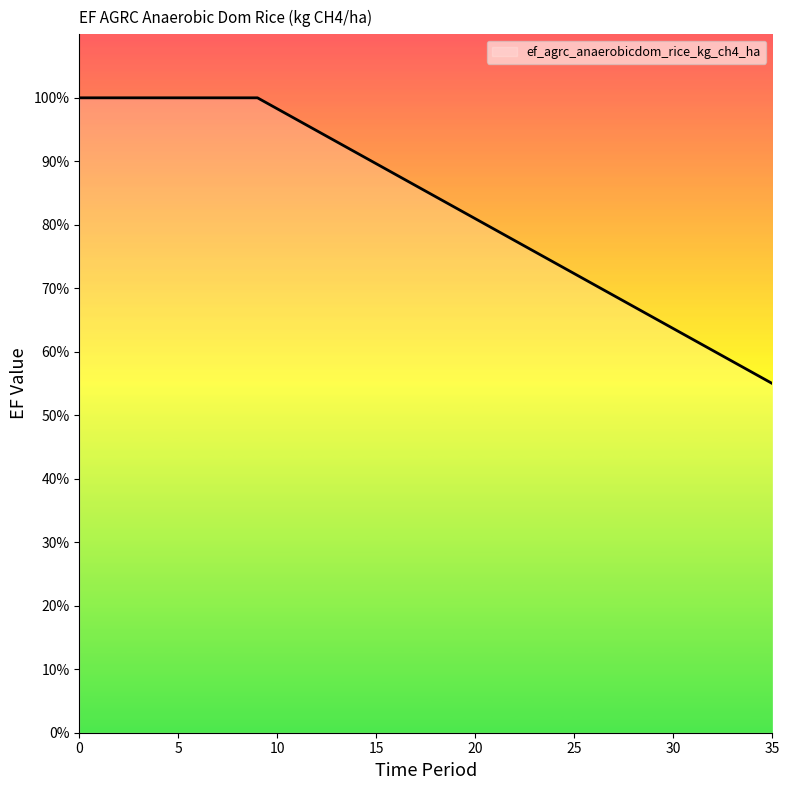

What is the sum of all values?

29.9